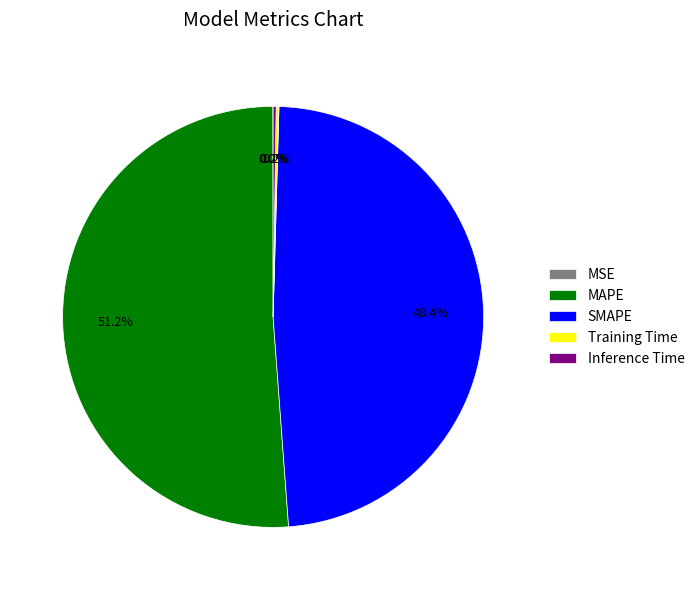

What portion of the pie excludes SMAPE?

51.6%